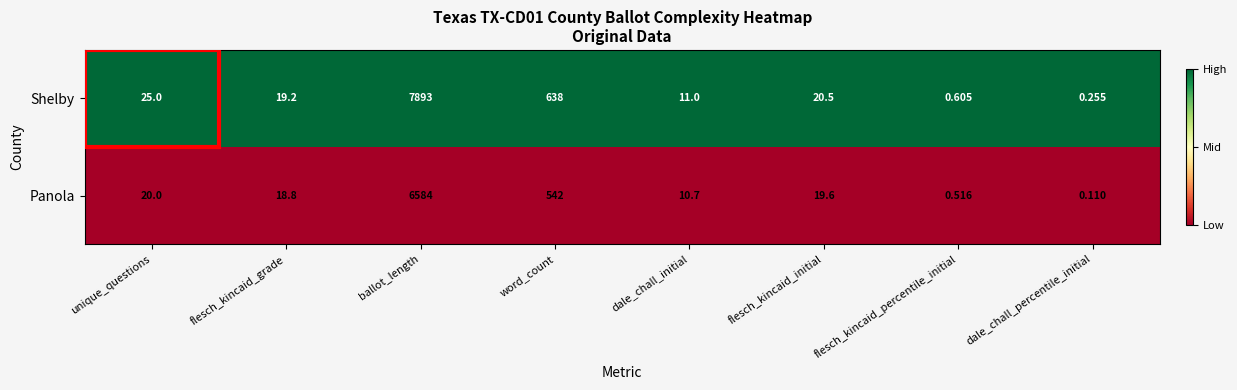

Which series has the widest spread of values?

Shelby